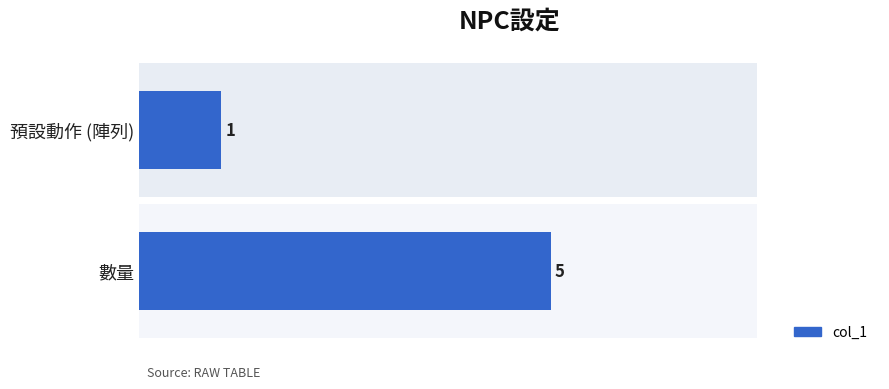

The chart shows a value of 1 at 預設動作 (陣列). True or false?

False